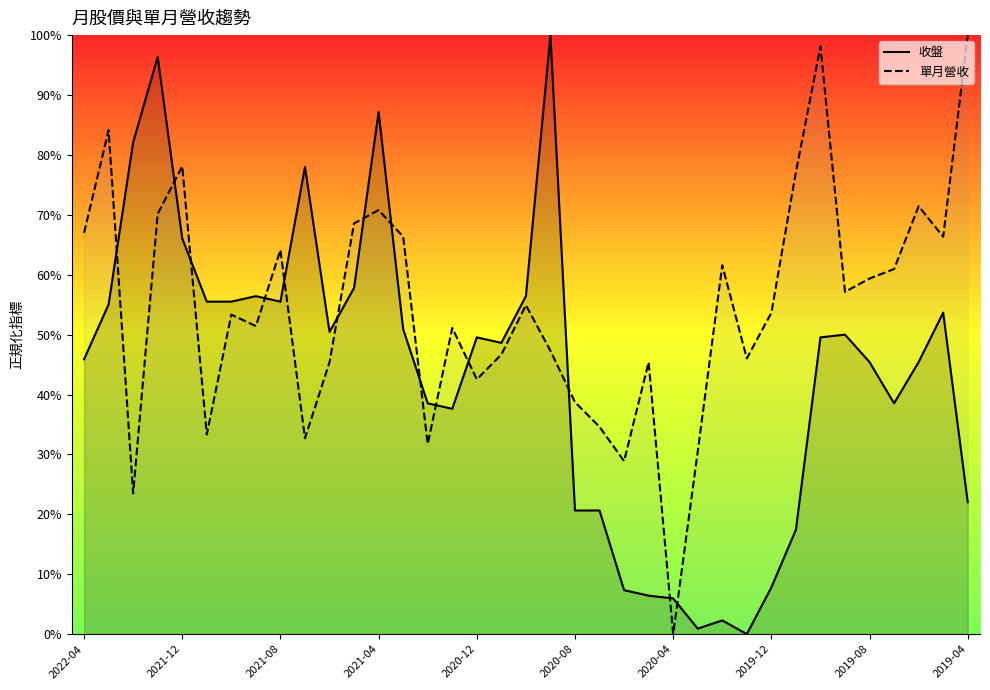

At which label is 單月營收 closest to 0?

2020-04